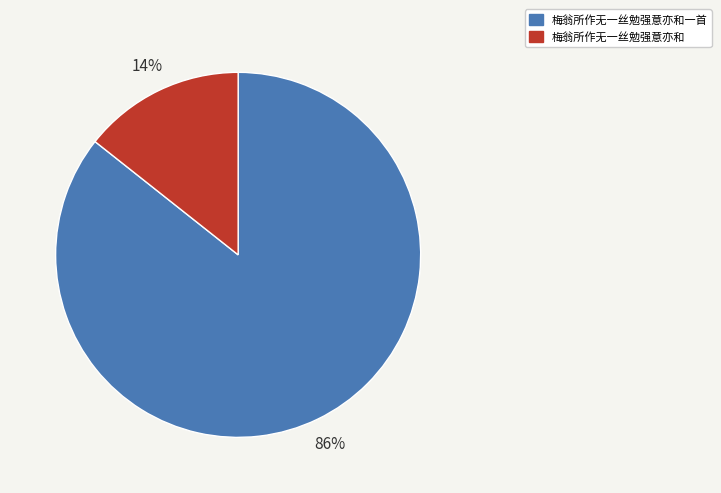

Is it true that 梅翁所作无一丝勉强意亦和一首 is 86% of the pie?

True